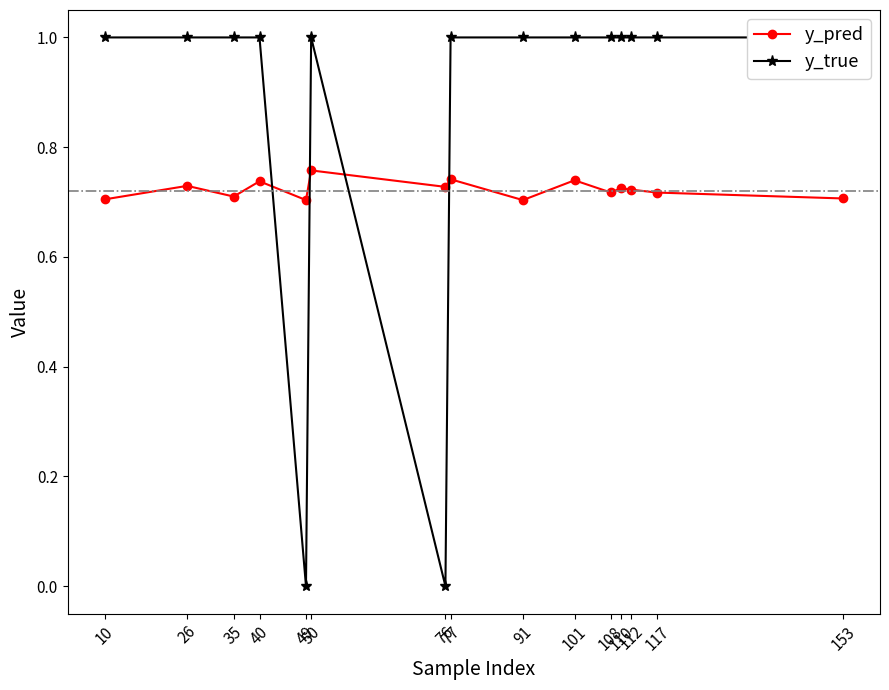

Where is y_true nearest to the value 0?

49